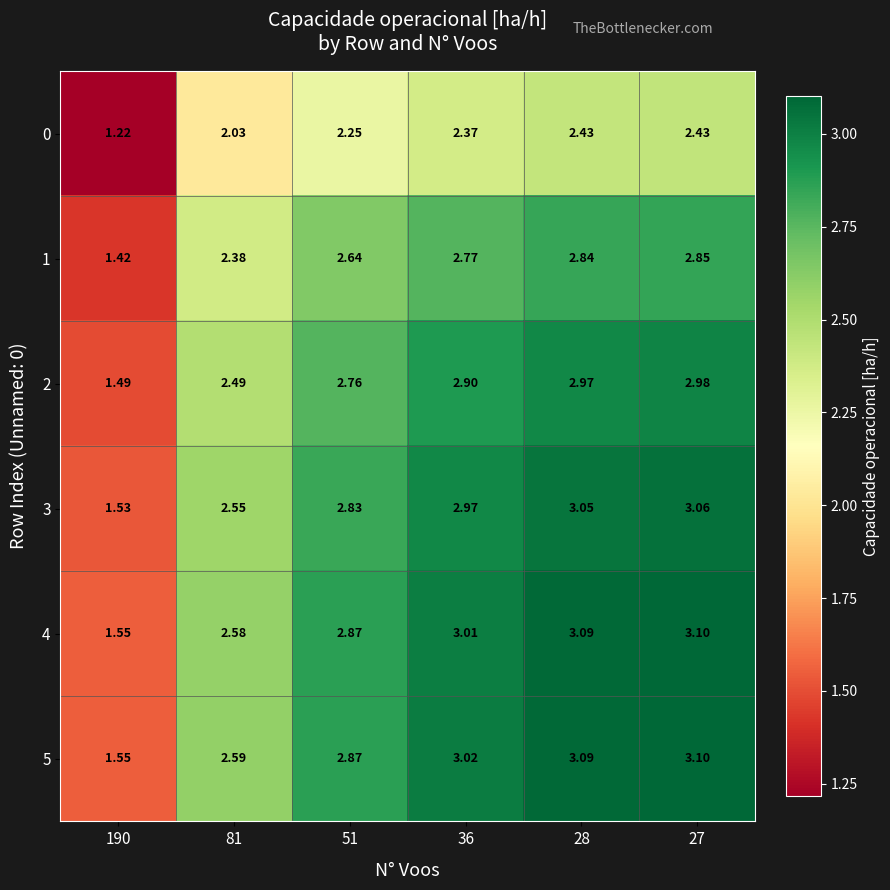

Is the value of 0 at 81 greater than the value of 3 at 190?

Yes